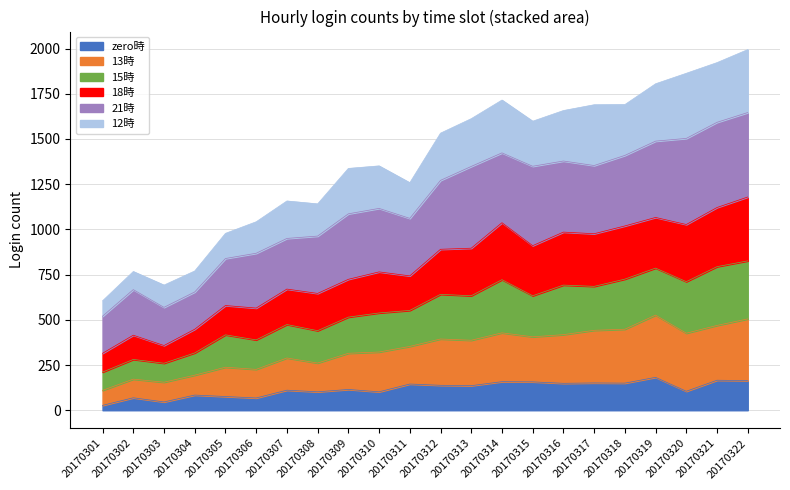

What is the total value across all series at 20170321?

1922